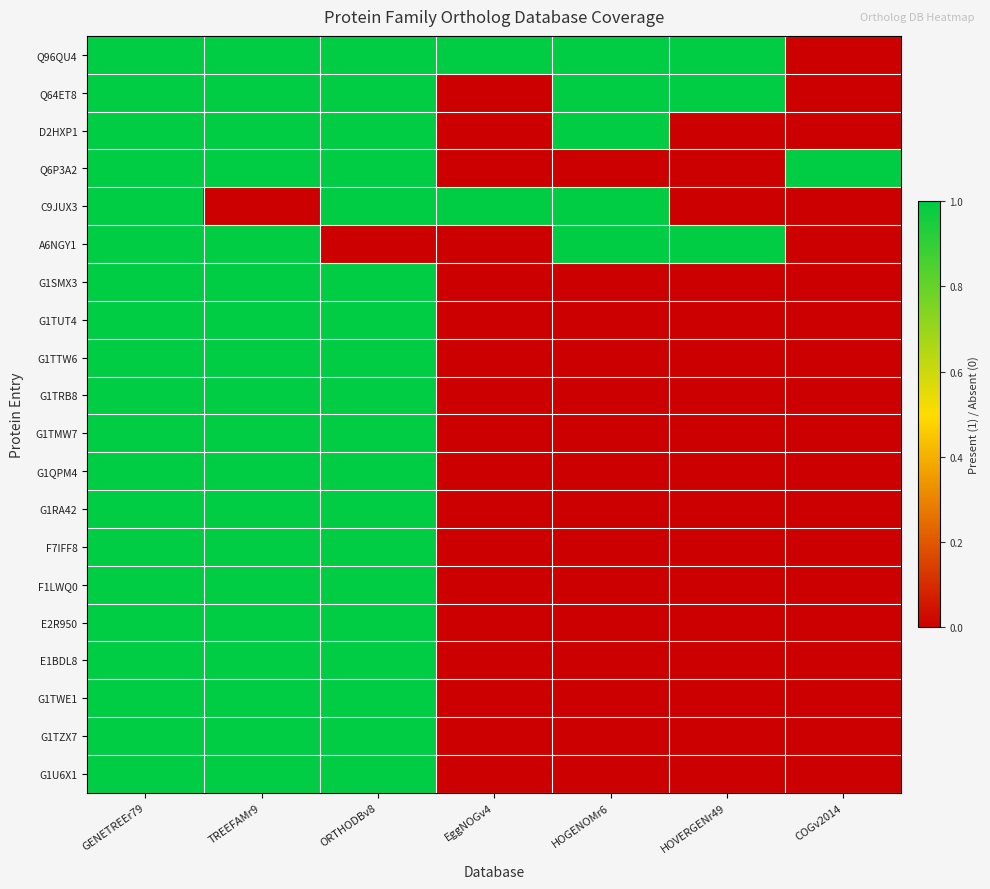

How many categories are shown in the chart?

7